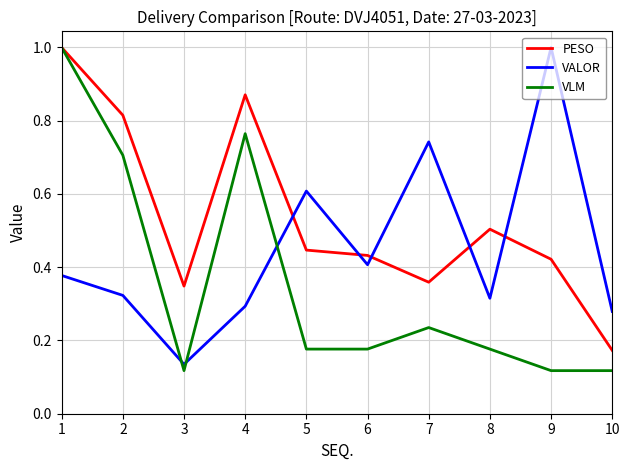

How many distinct data groups are displayed?

3